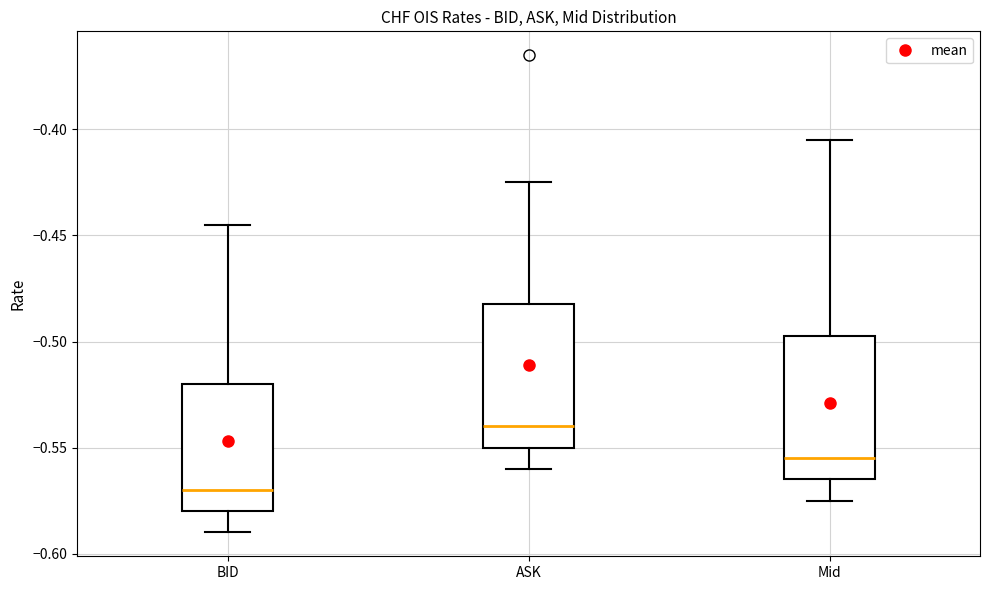

Reading left to right, transcribe this box plot: for each box, give where its median line is, the range the box spans, and where its two whiskers end, as read against the y-axis. The values are not printed on the chart, so give them approximately, as read against the axis.

BID: median -0.570, box -0.580 to -0.520, whiskers -0.590 to -0.445
ASK: median -0.540, box -0.550 to -0.480, whiskers -0.560 to -0.425
Mid: median -0.555, box -0.565 to -0.495, whiskers -0.575 to -0.405